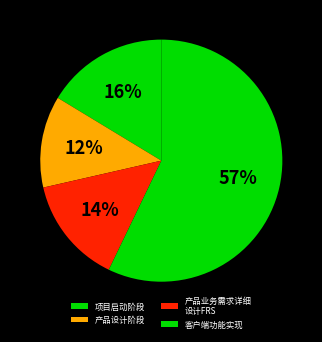

Which slice is the smallest?

产品设计阶段